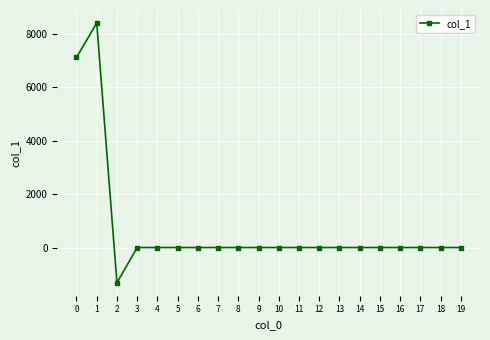

Reading right to left, list all the values displayed in this chart.

19=0.0	18=0.0	17=0.0	16=0.0	15=0.0	14=0.0	13=0.0	12=0.0	11=0.0	10=0.0	9=0.0	8=0.0	7=0.0	6=0.0	5=0.0	4=0.0	3=0.0	2=-1319.2	1=8413.9	0=7121.4